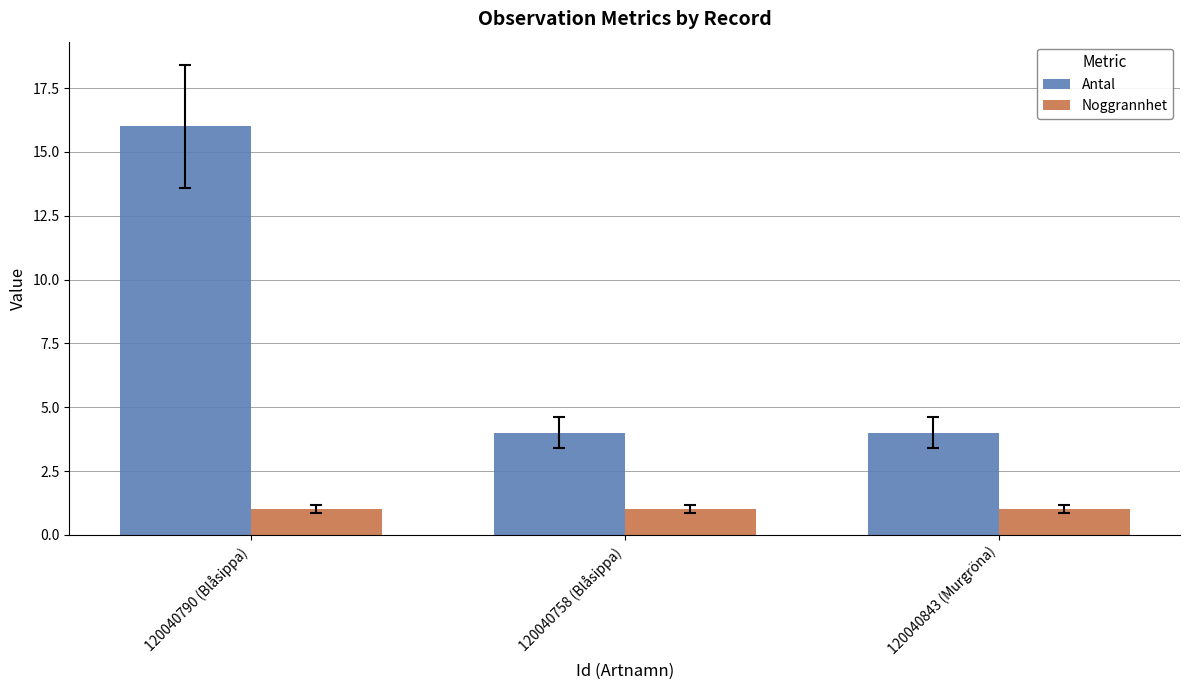

What is the maximum value for Noggrannhet?

1